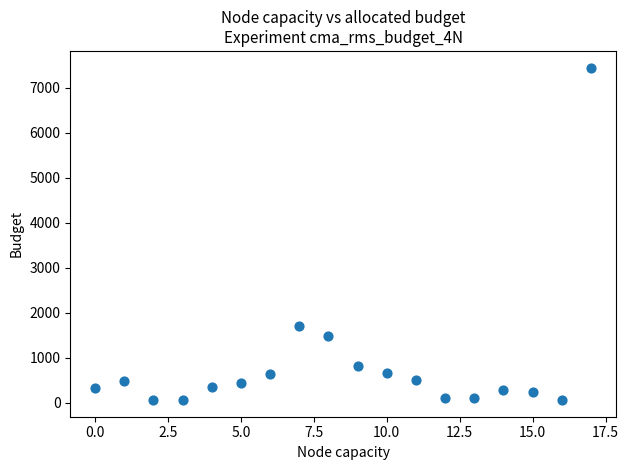

What Y value in the scatter plot is closest to 3756?

1710